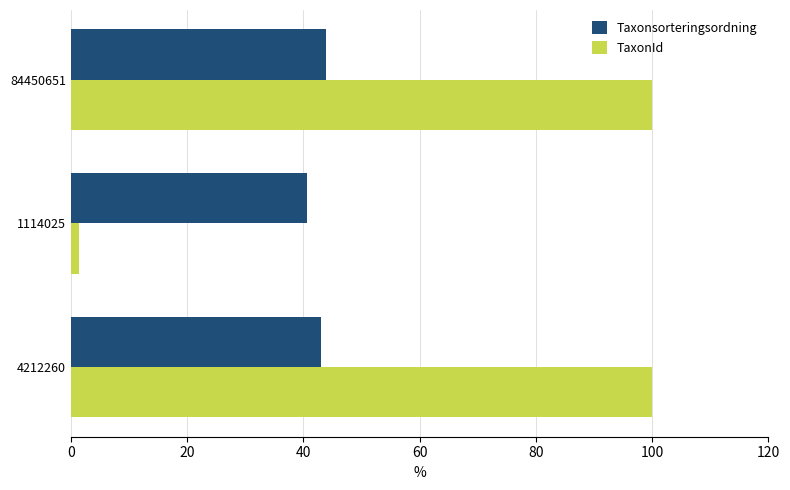

Rank the series by their maximum value, from highest to lowest.

TaxonId, Taxonsorteringsordning